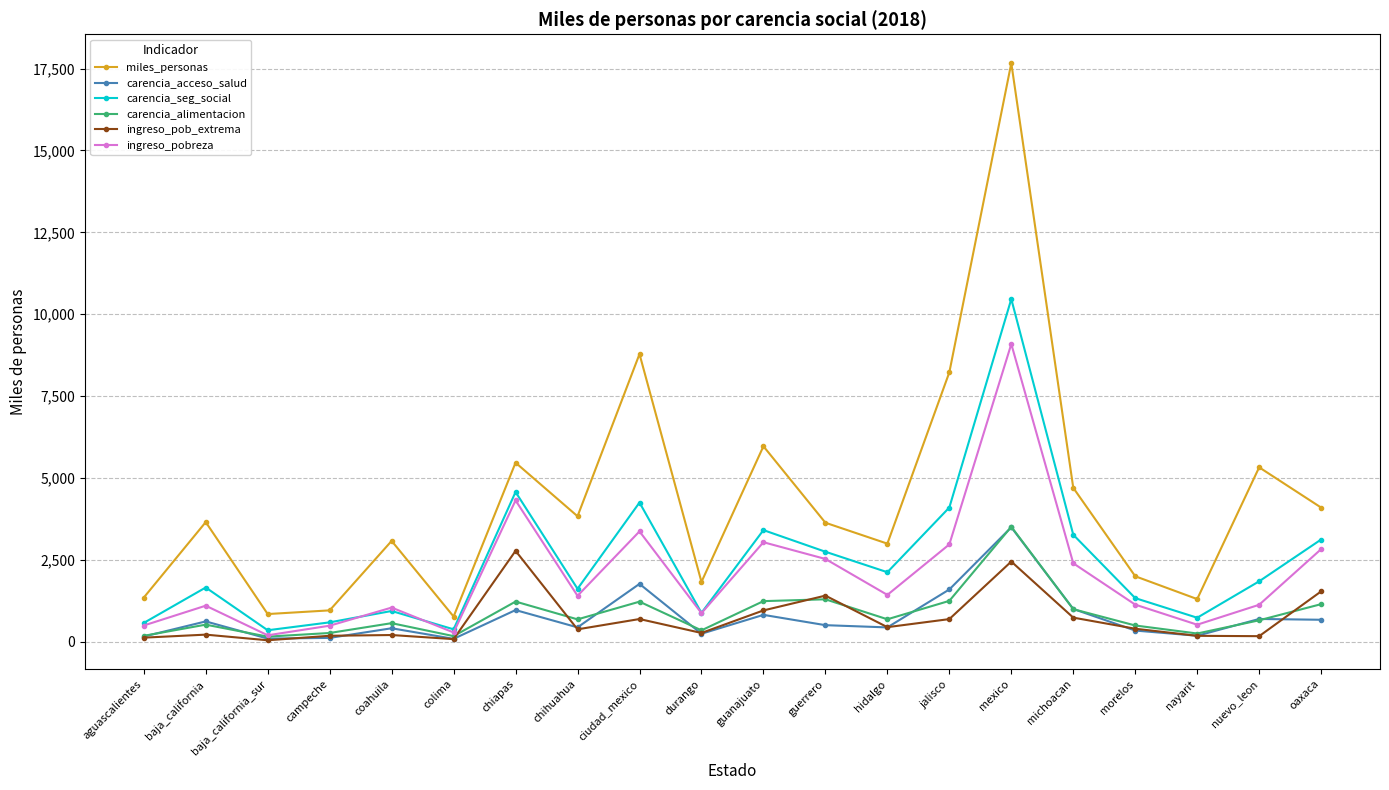

Is the value of carencia_seg_social at nayarit greater than the value of miles_personas at aguascalientes?

No